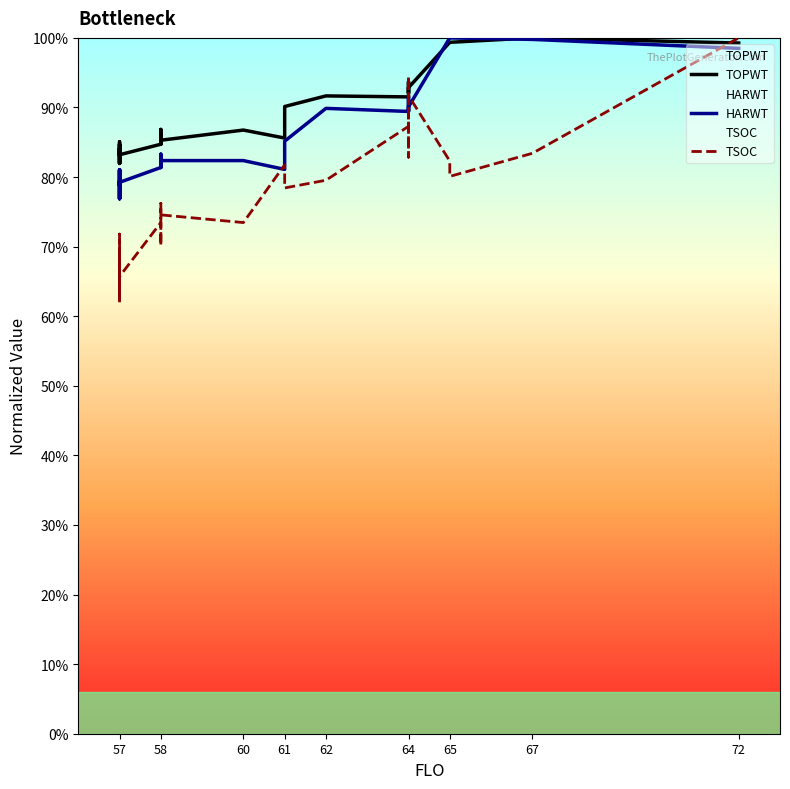

How many intersections are there between HARWT and TSOC?

7